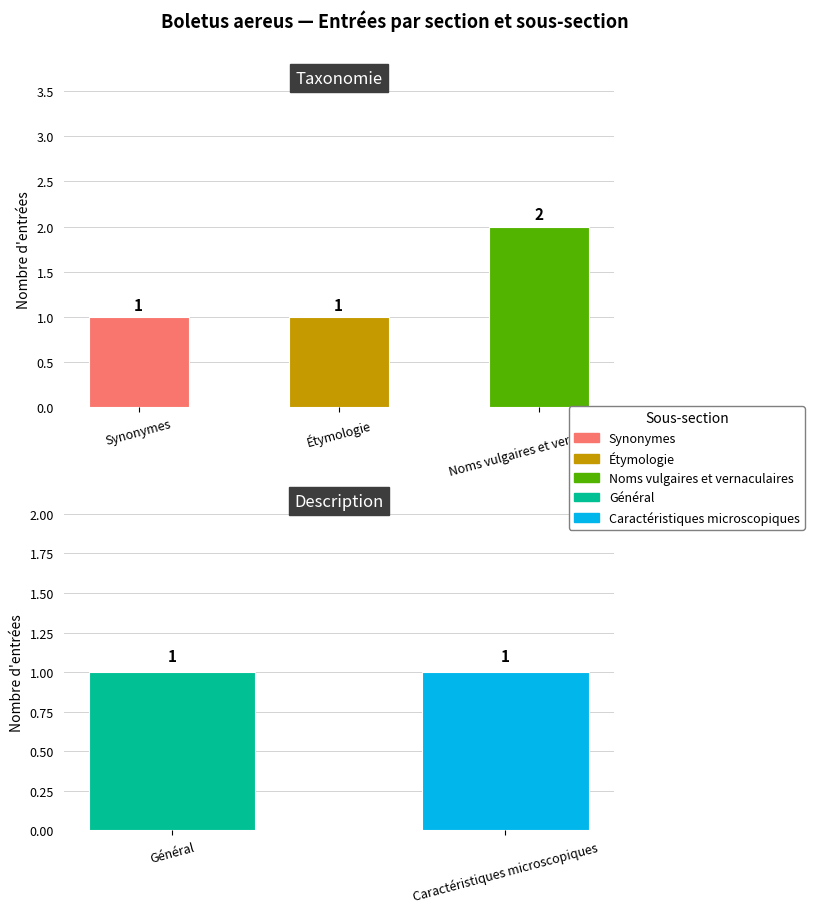

What is the difference between the Synonymes values at Description and Taxonomie?

1